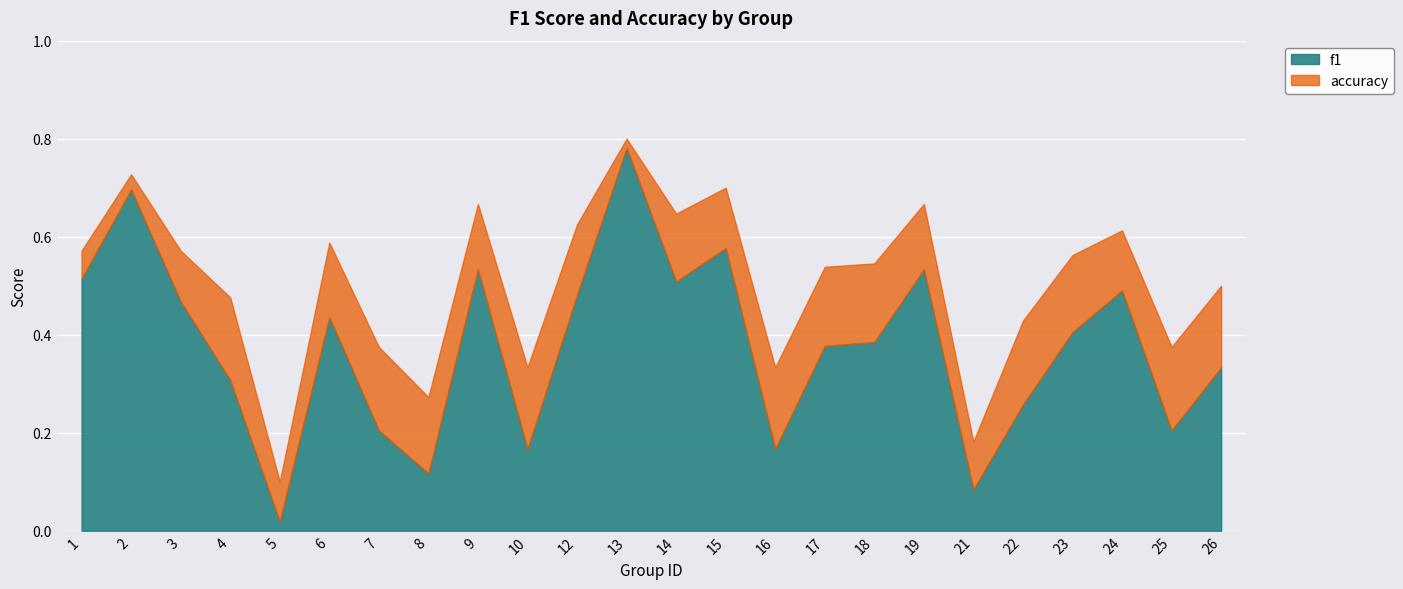

At 18, list the series in order from largest to smallest.

accuracy, f1